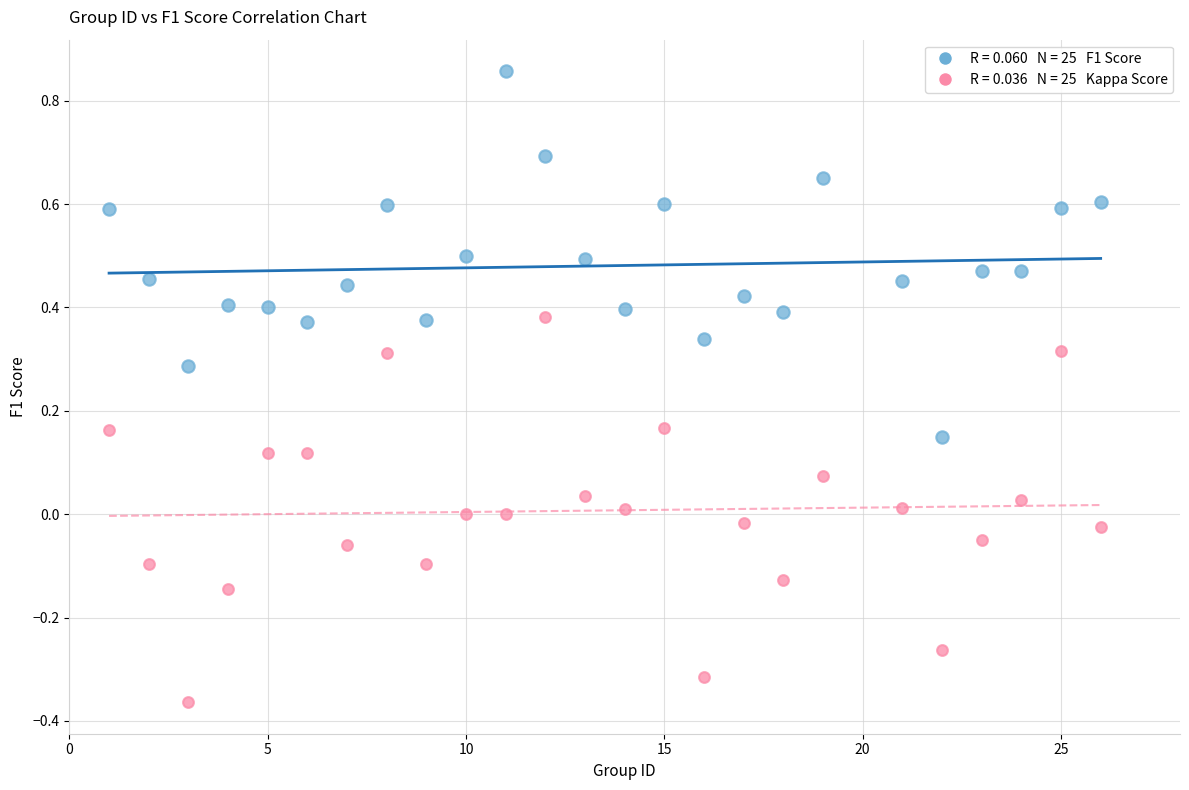

Across all data points, what is the range of X values (max minus min)?

25.0